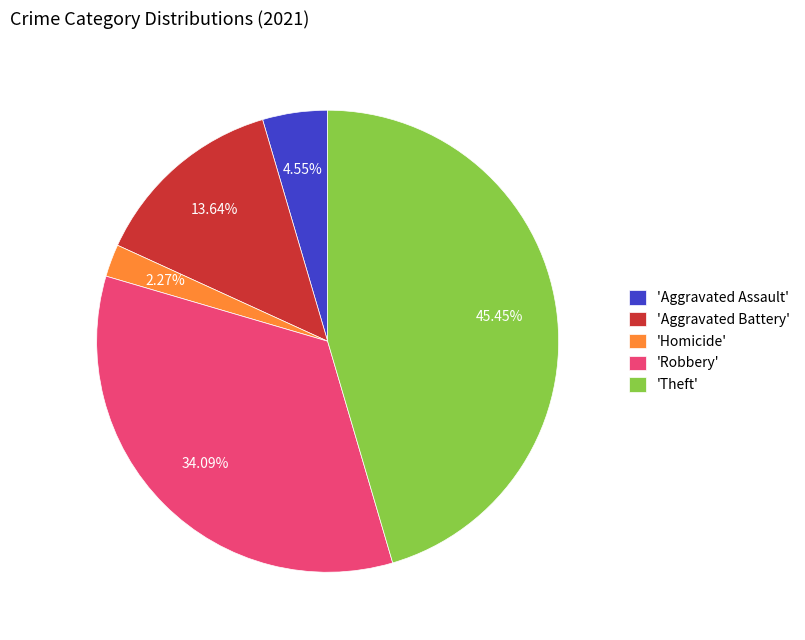

Rank the categories by value from highest to lowest.

'Theft', 'Robbery', 'Aggravated Battery', 'Aggravated Assault', 'Homicide'